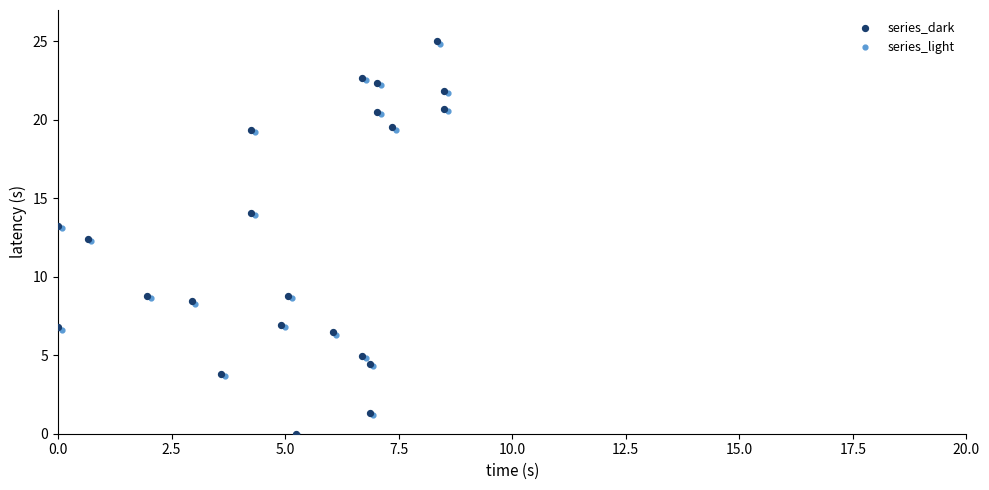

What are all the series names shown in the legend?

series_dark, series_light